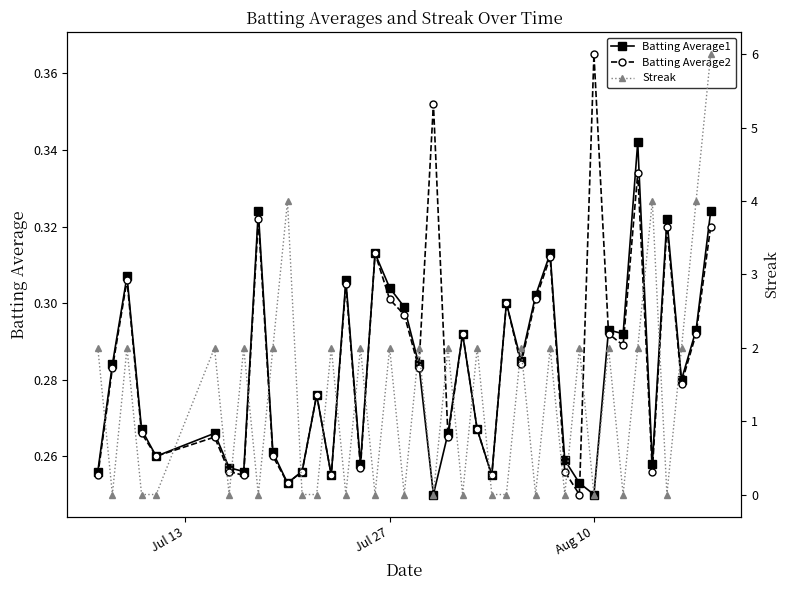

At how many categories does at least one series exceed 5?

1